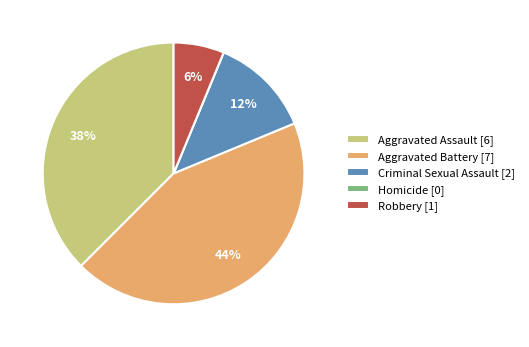

To the nearest percent, what portion does Robbery represent?

6%